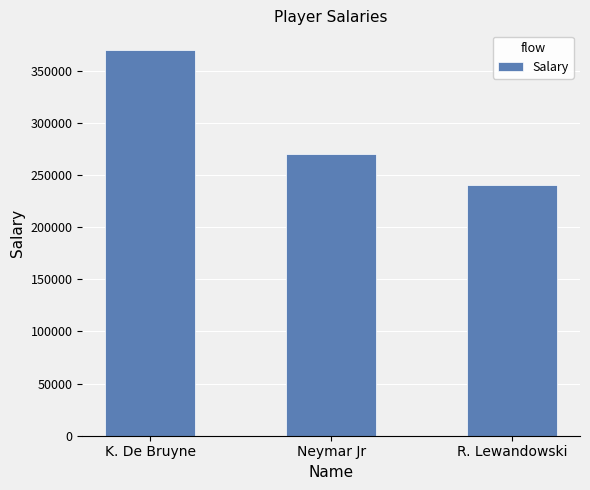

Where is the data nearest to the value 305000?

Neymar Jr